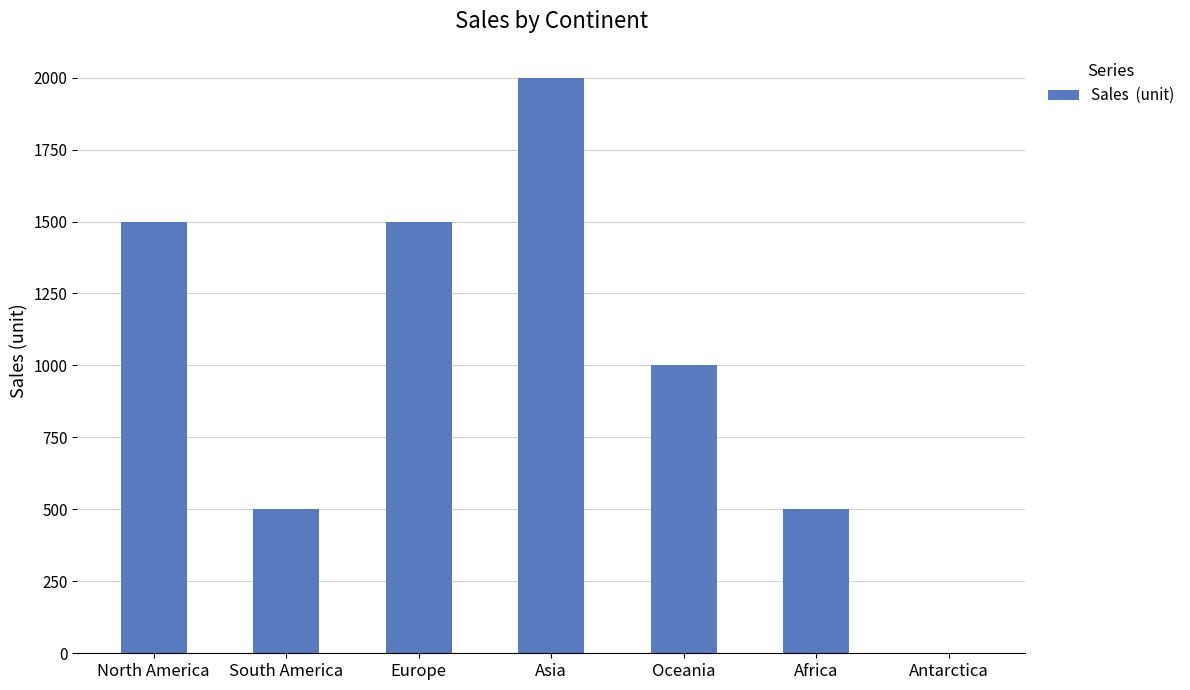

What is the maximum value shown in the chart?

2000